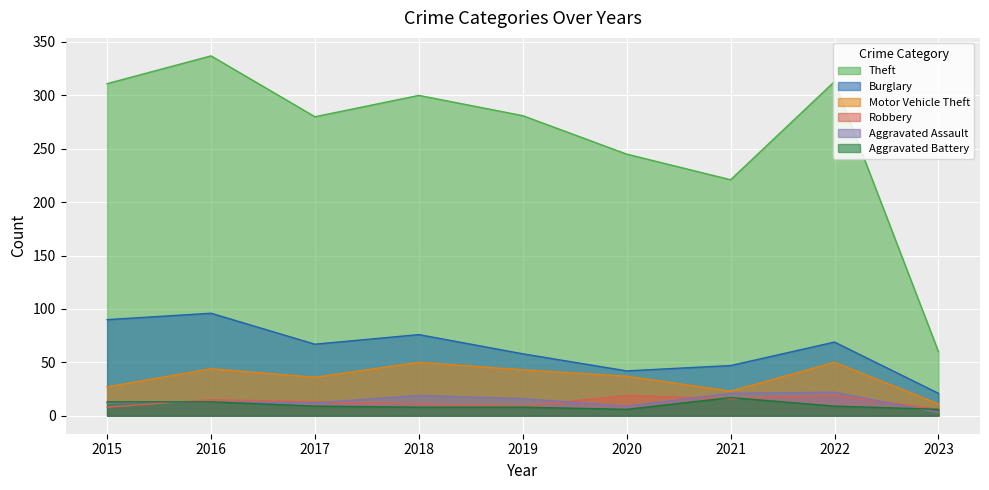

Is the value of Burglary at 2022 greater than the value of Robbery at 2017?

Yes